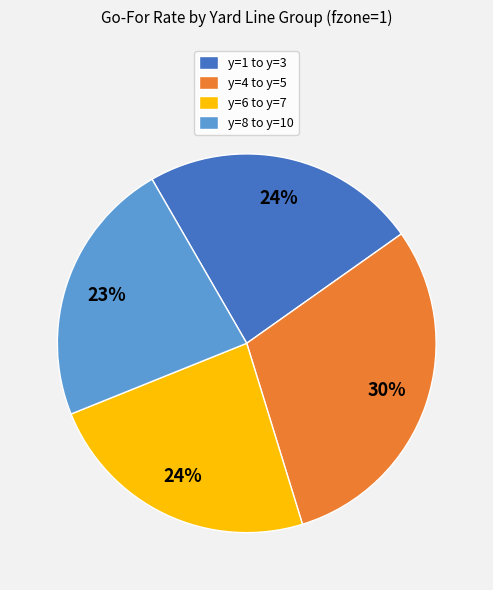

The y=8 to y=10 slice represents 23% of the pie. True or false?

True